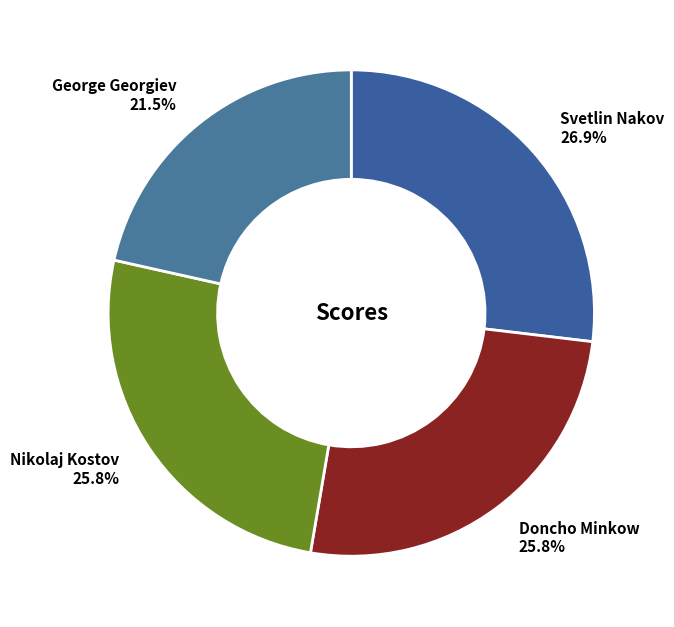

Which category has the smallest portion of the pie?

George Georgiev